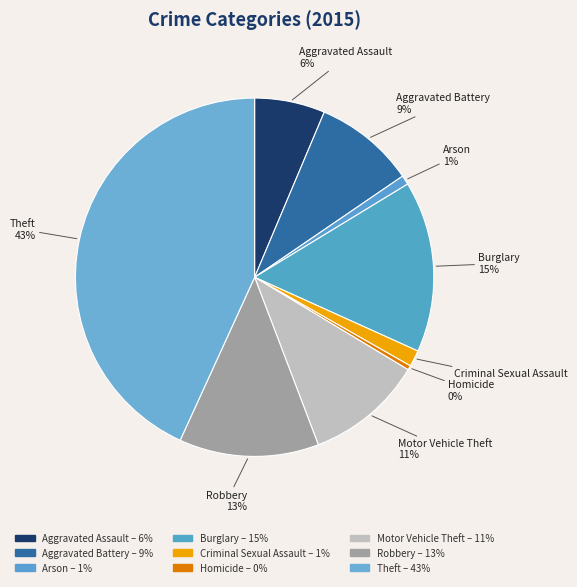

To the nearest percent, what is the average slice percentage?

11%